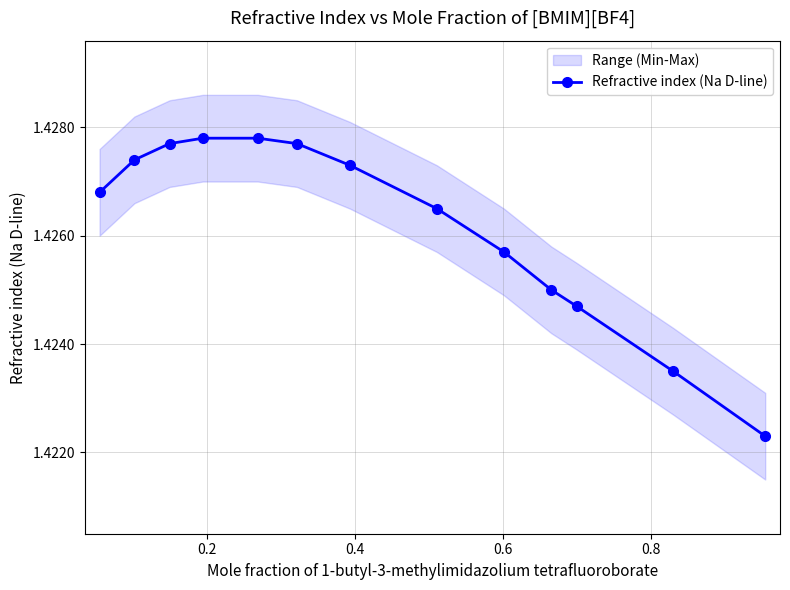

Reading left to right, list all the values displayed in this chart.

1.4	1.4	1.4	1.4	1.4	1.4	1.4	1.4	1.4	1.4	1.4	1.4	1.4